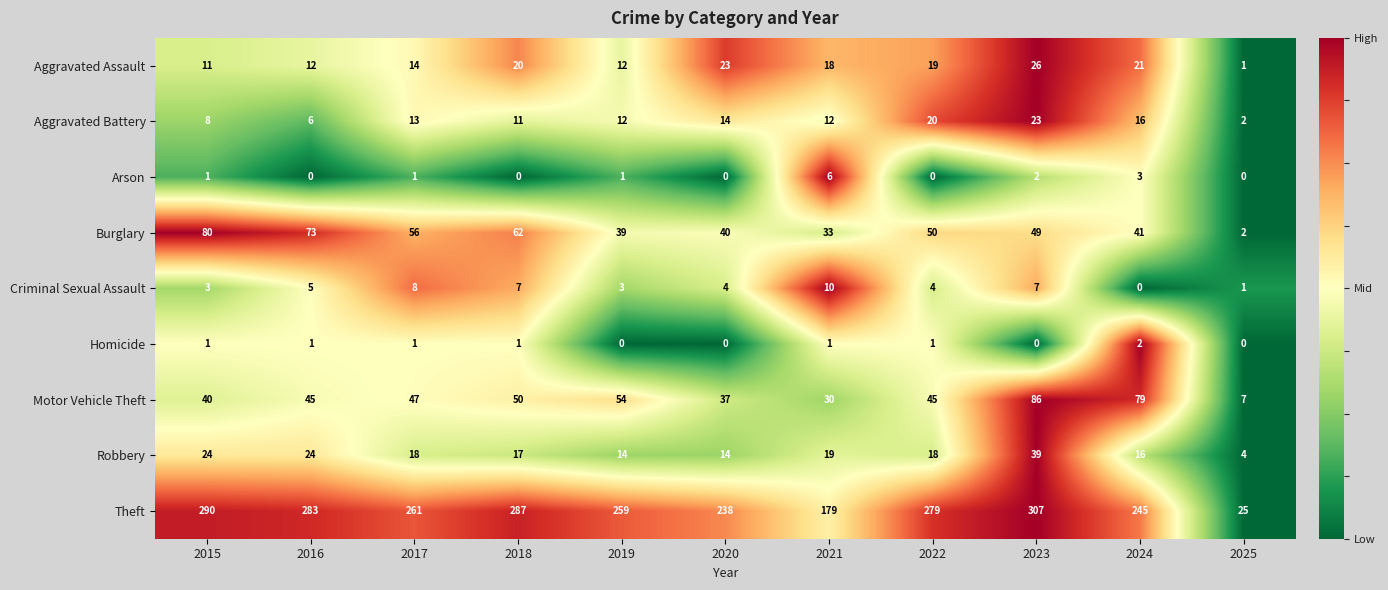

How many data points in Theft are less than 261?

5